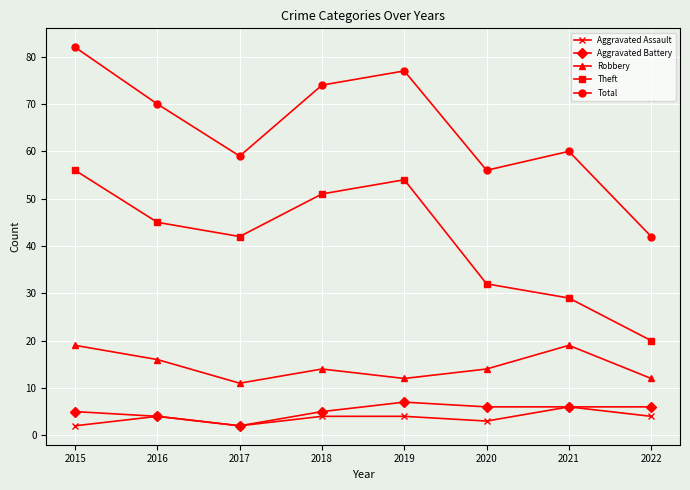

What is the spread (max minus min) of values at 2022?

38